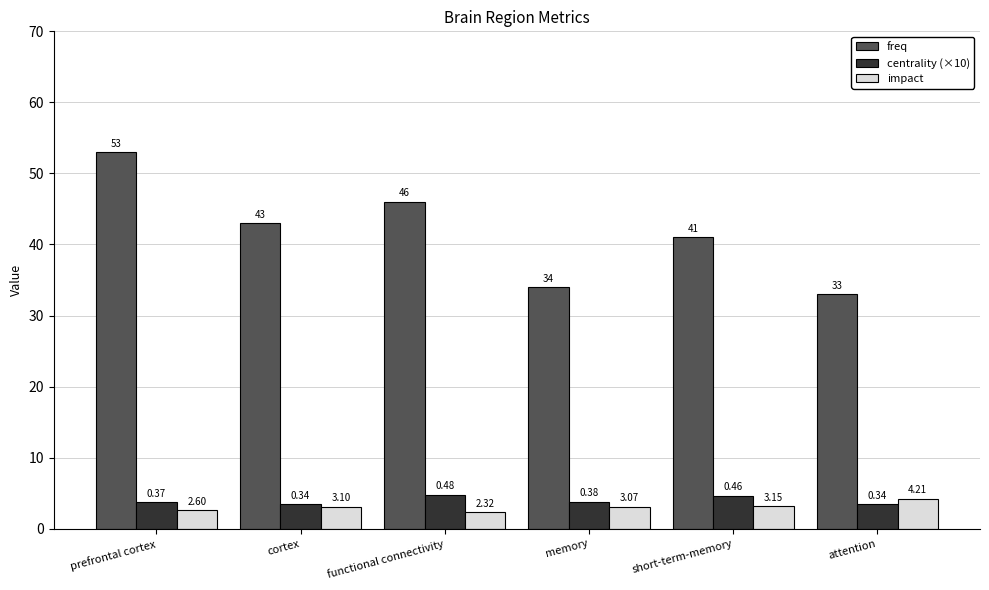

What is the average value of the freq series?

41.7